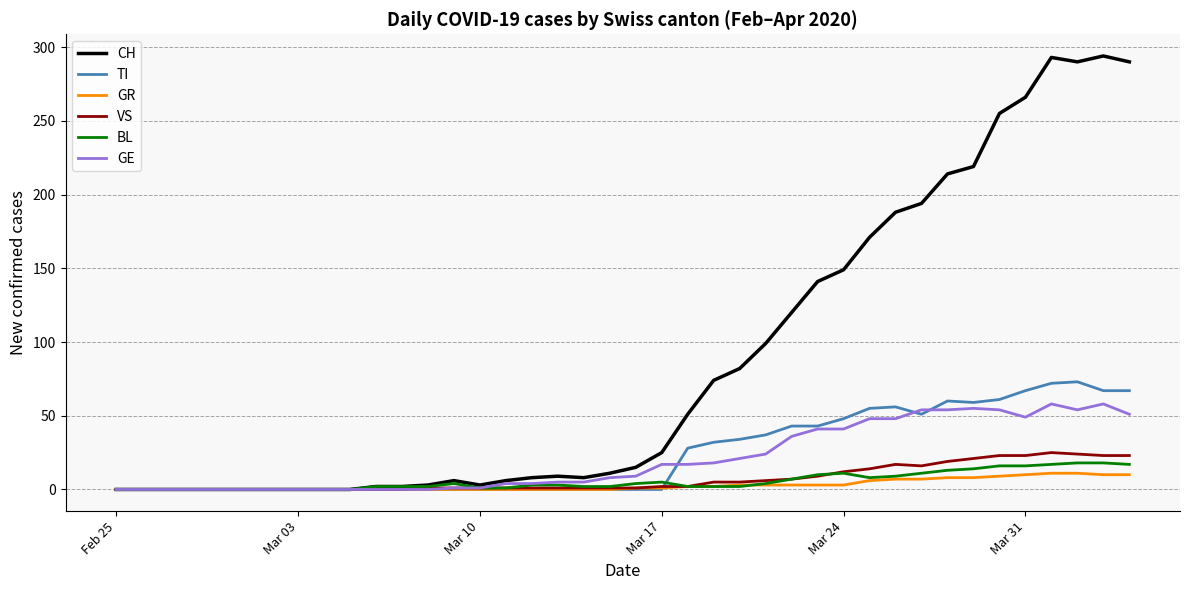

Which series has the widest spread of values?

CH